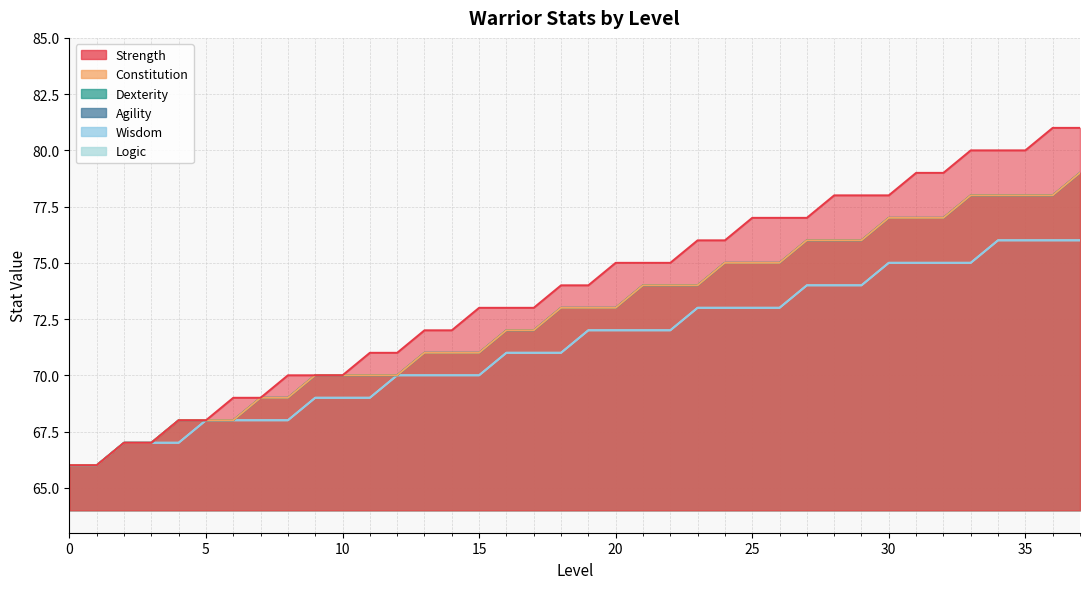

What is the spread (max minus min) of values at 19?

2